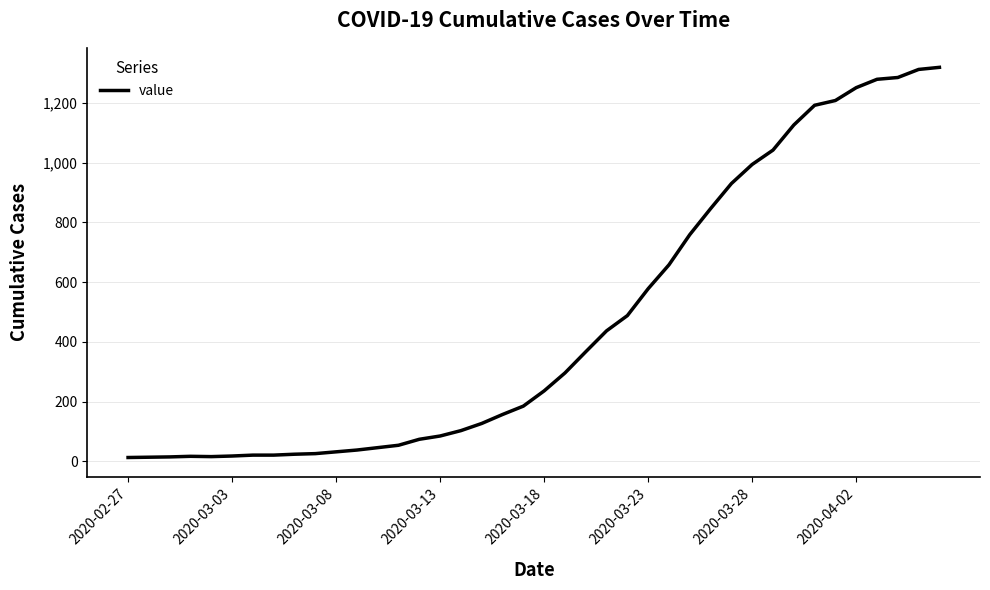

What is the difference between the maximum and minimum values?

1306